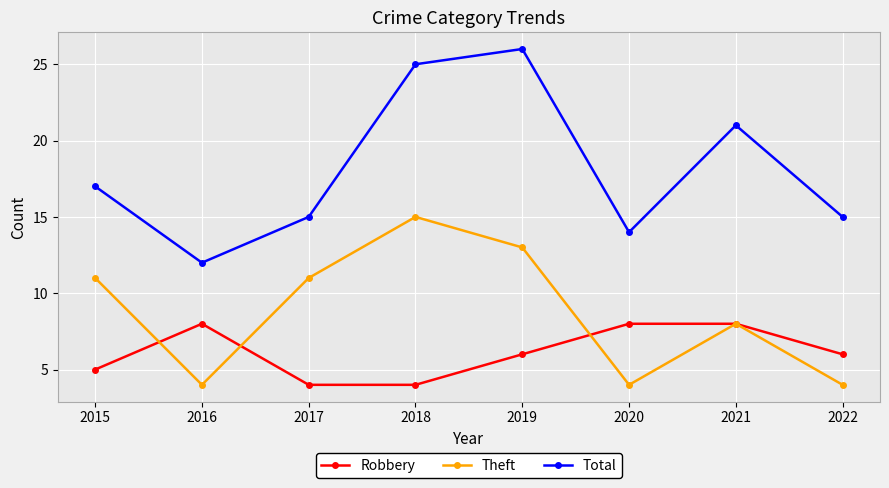

Which series changed the most between 2016 and 2019?

Total